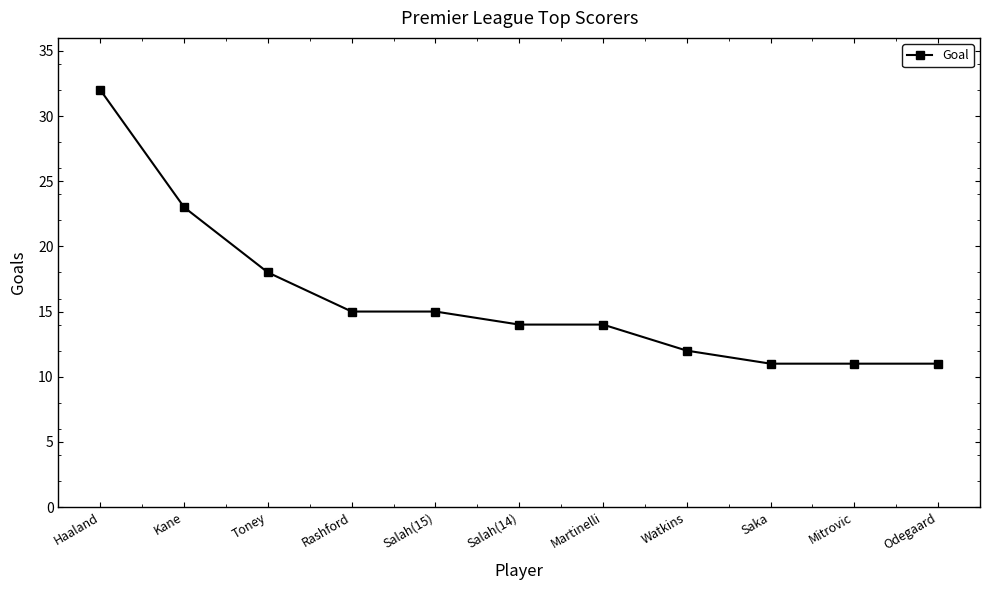

How many lines are shown in the chart?

1